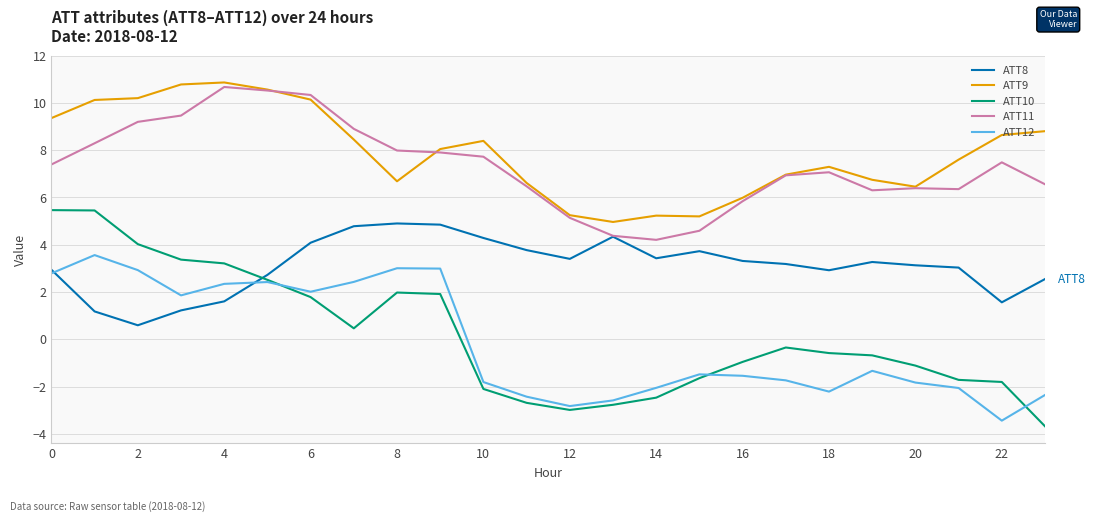

What is the maximum value for ATT9?

10.9